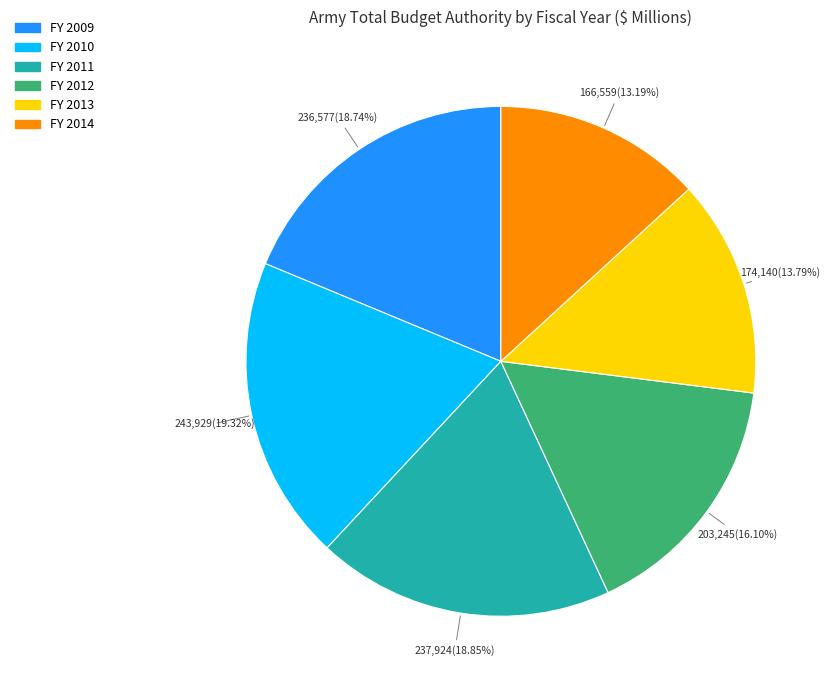

How many segments does this pie chart have?

6